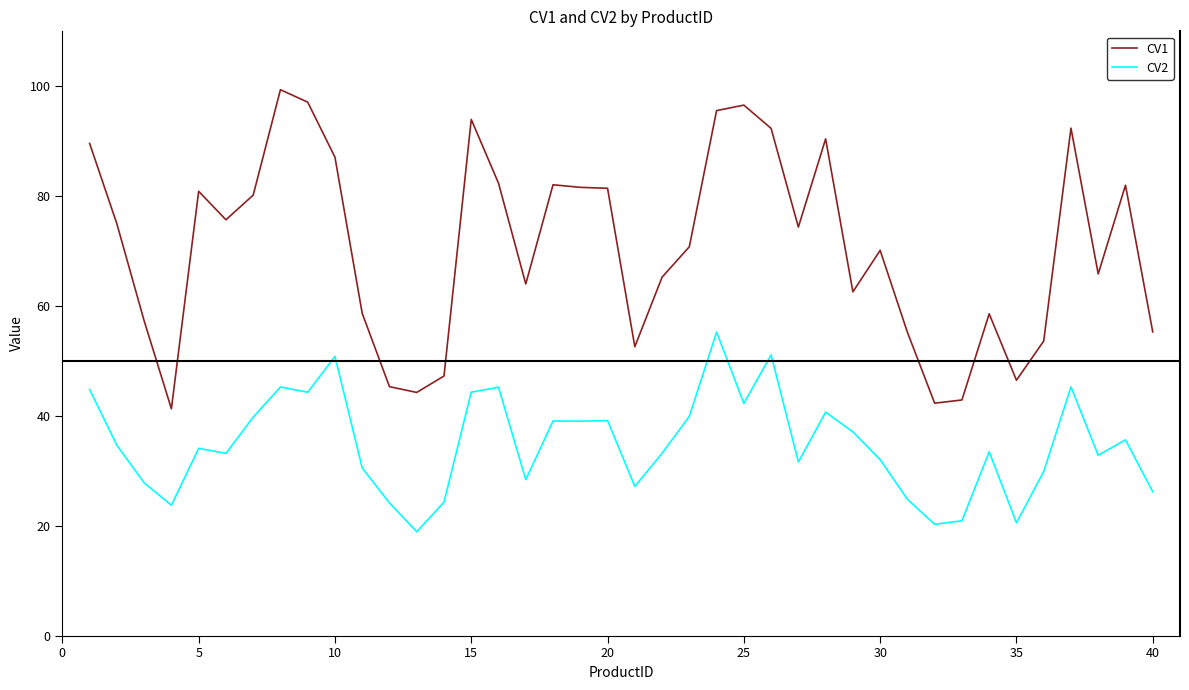

True or false: CV2 and CV1 cross at least once.

False